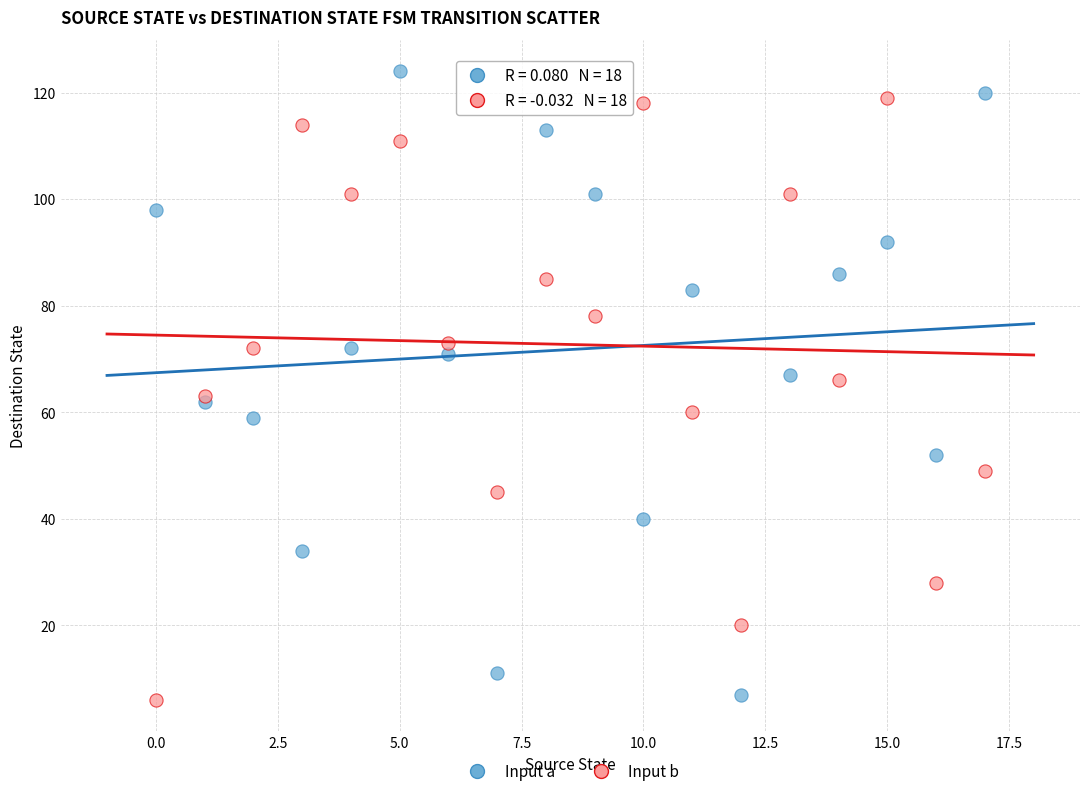

What are all the series names shown in the legend?

Input a, Input b